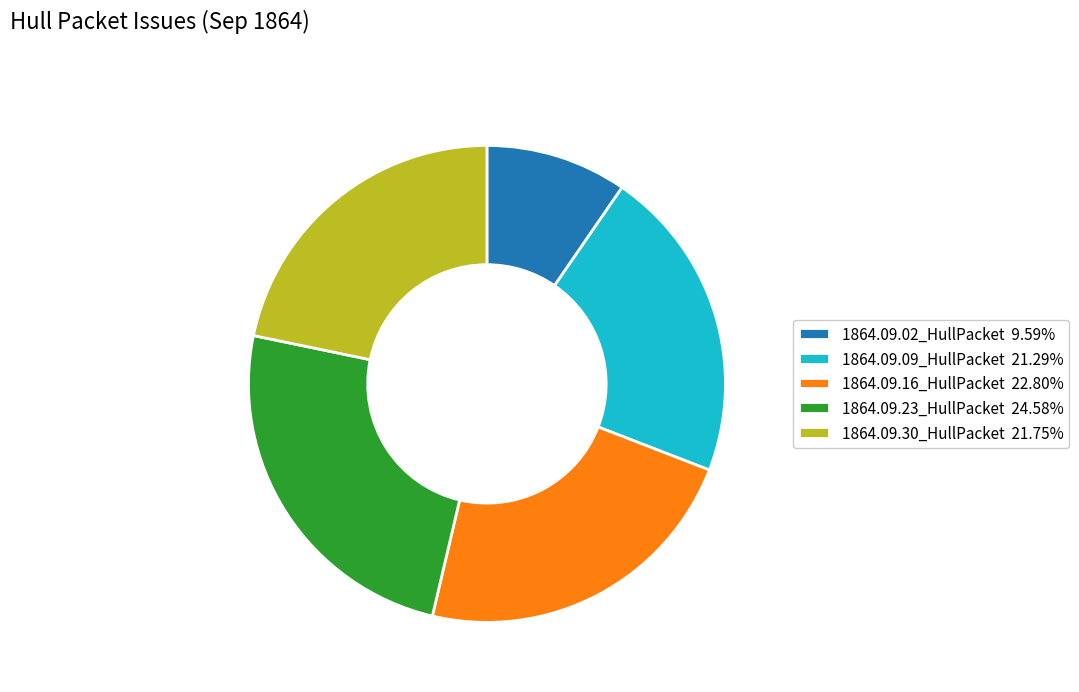

Between 1864.09.23_HullPacket and 1864.09.09_HullPacket, which is larger?

1864.09.23_HullPacket